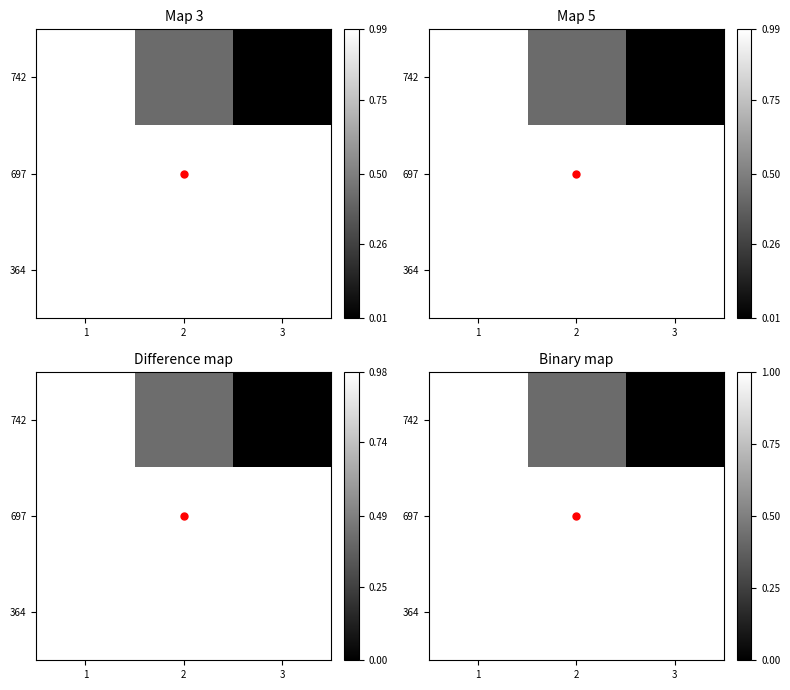

What is the maximum value shown in the chart?

1.0